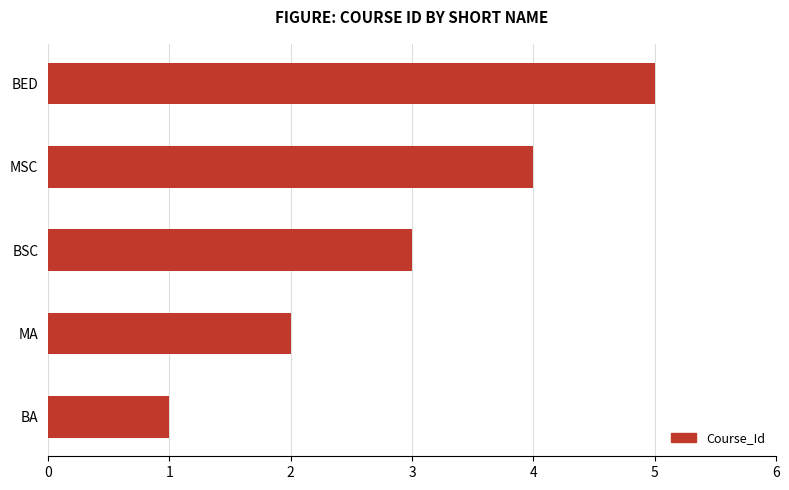

What is the average value?

3